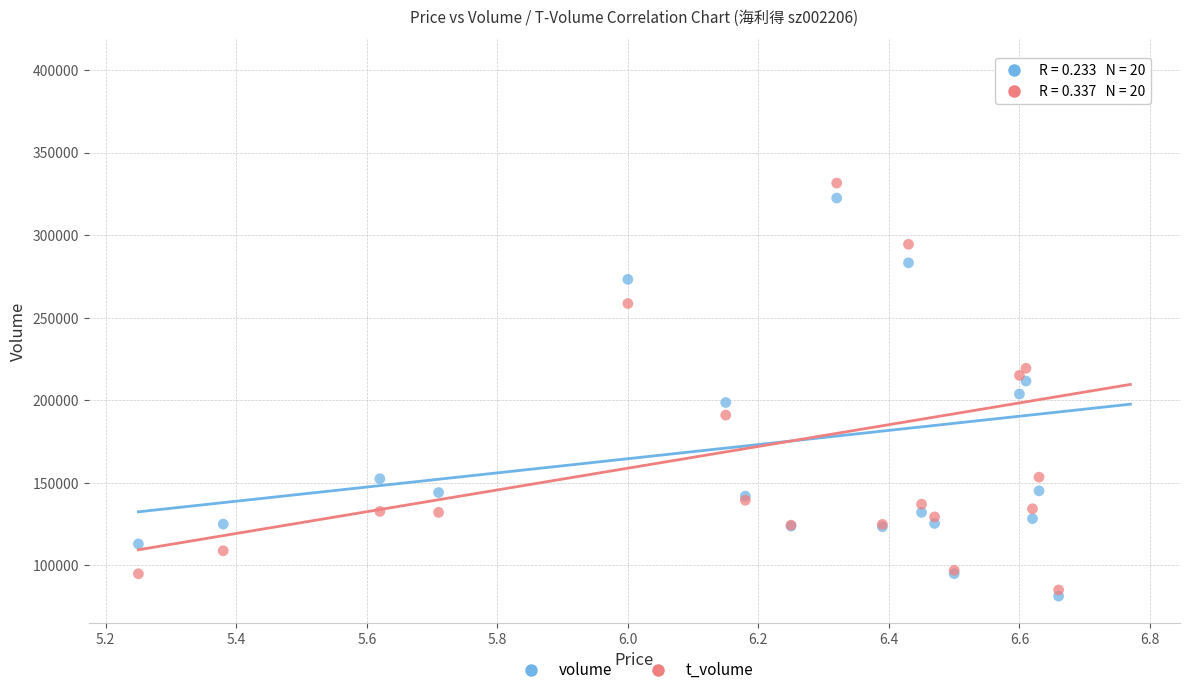

What are all the series names shown in the legend?

volume, t_volume